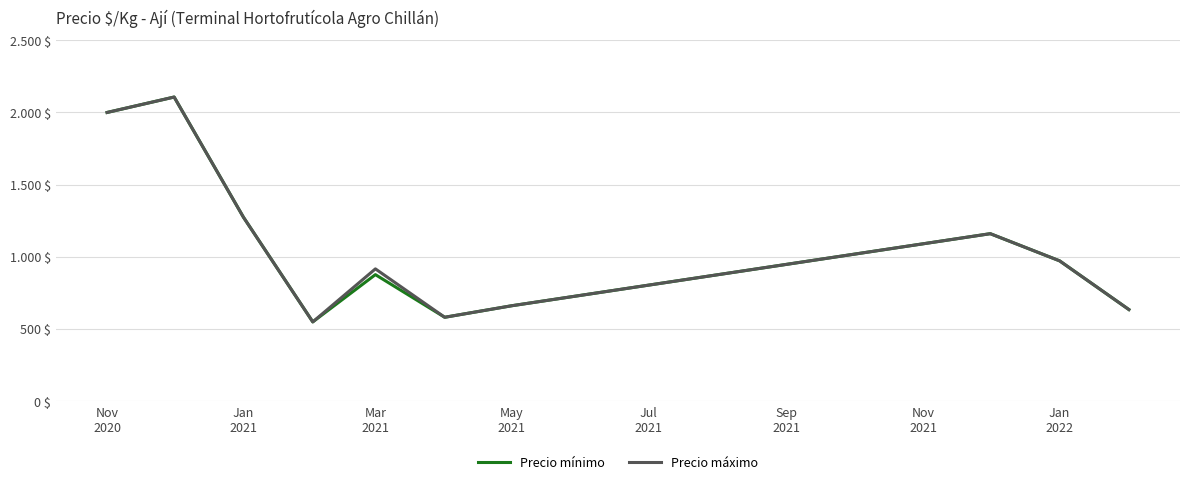

How many interior local peaks does the Precio mínimo series have?

3